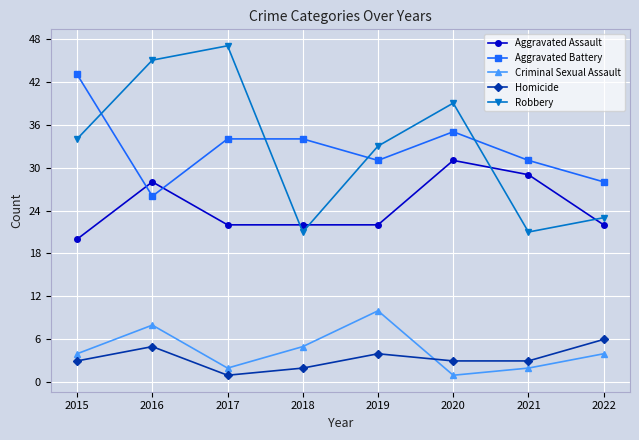

What is the spread (max minus min) of values at 2016?

40